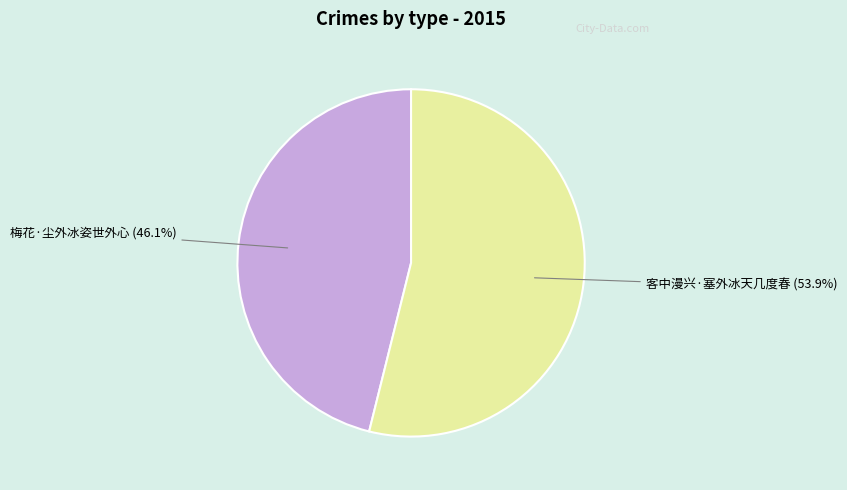

Is there a majority slice in this chart?

Yes